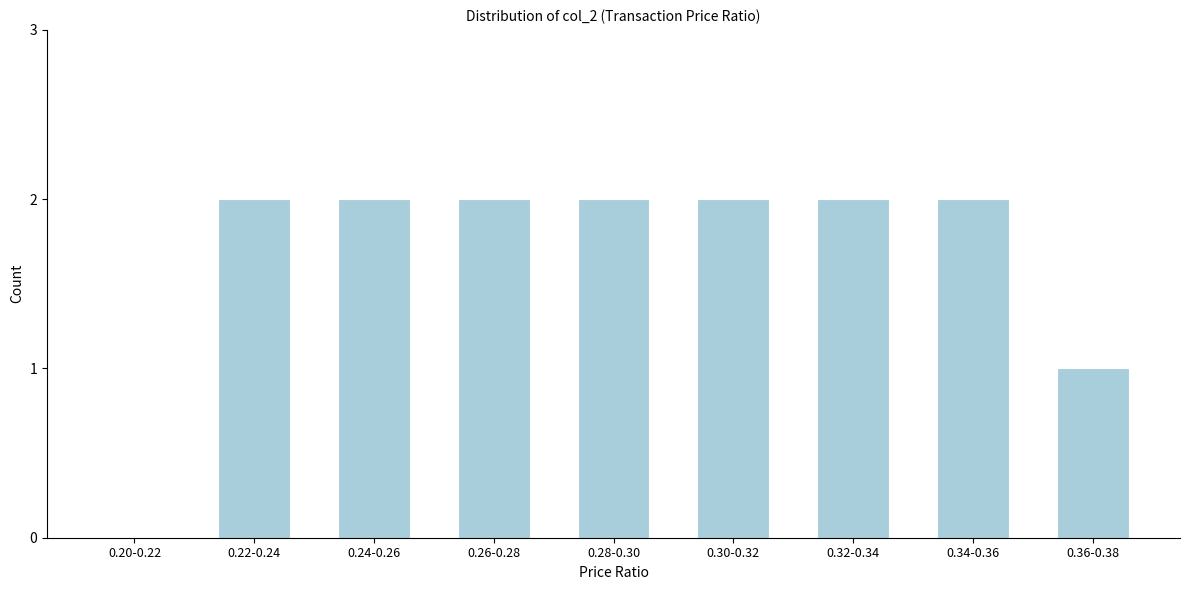

Reading left to right, extract all data points from this chart.

0.20-0.22=0	0.22-0.24=2	0.24-0.26=2	0.26-0.28=2	0.28-0.30=2	0.30-0.32=2	0.32-0.34=2	0.34-0.36=2	0.36-0.38=1